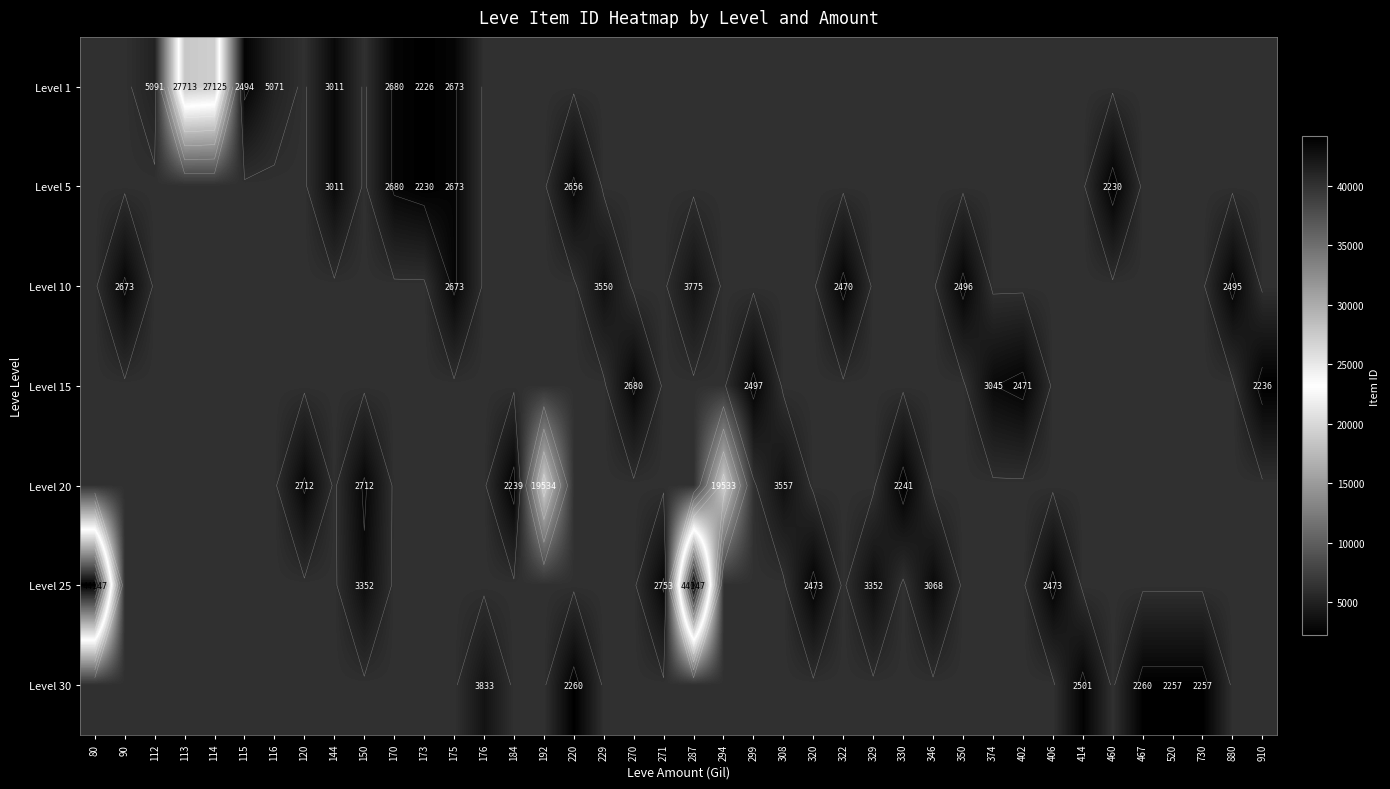

What is the difference between the highest and lowest values at 346?

3188.0